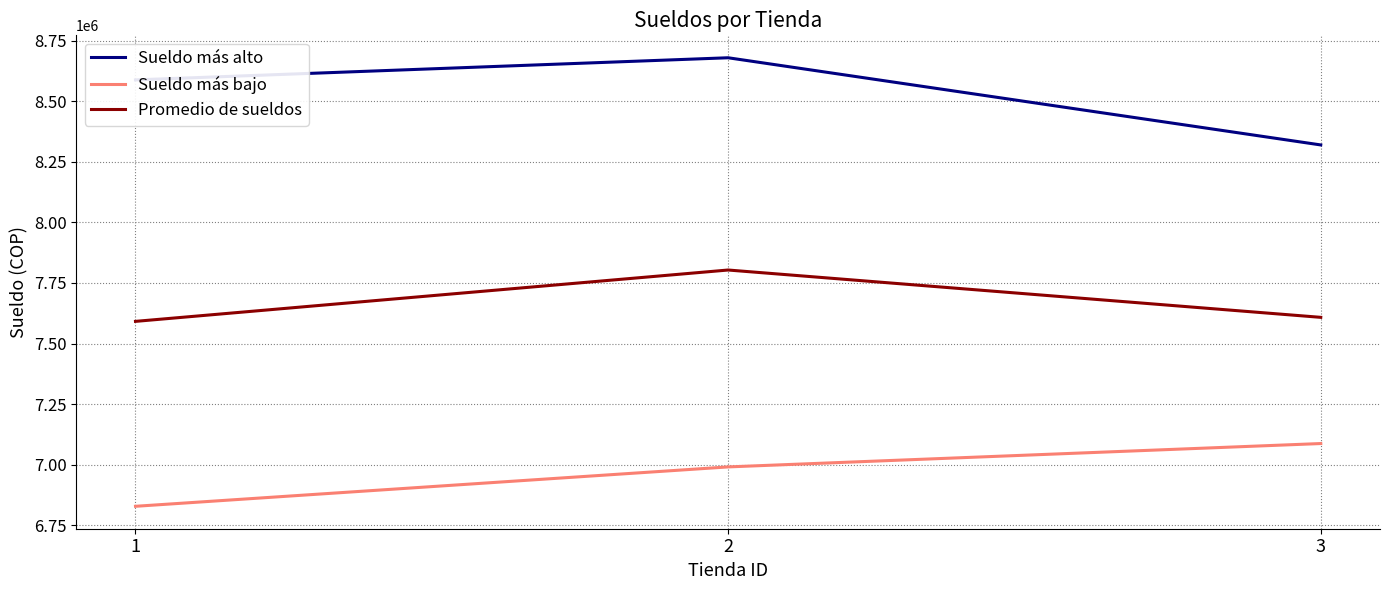

Between 1 and 2, which series saw the biggest shift?

Promedio de sueldos